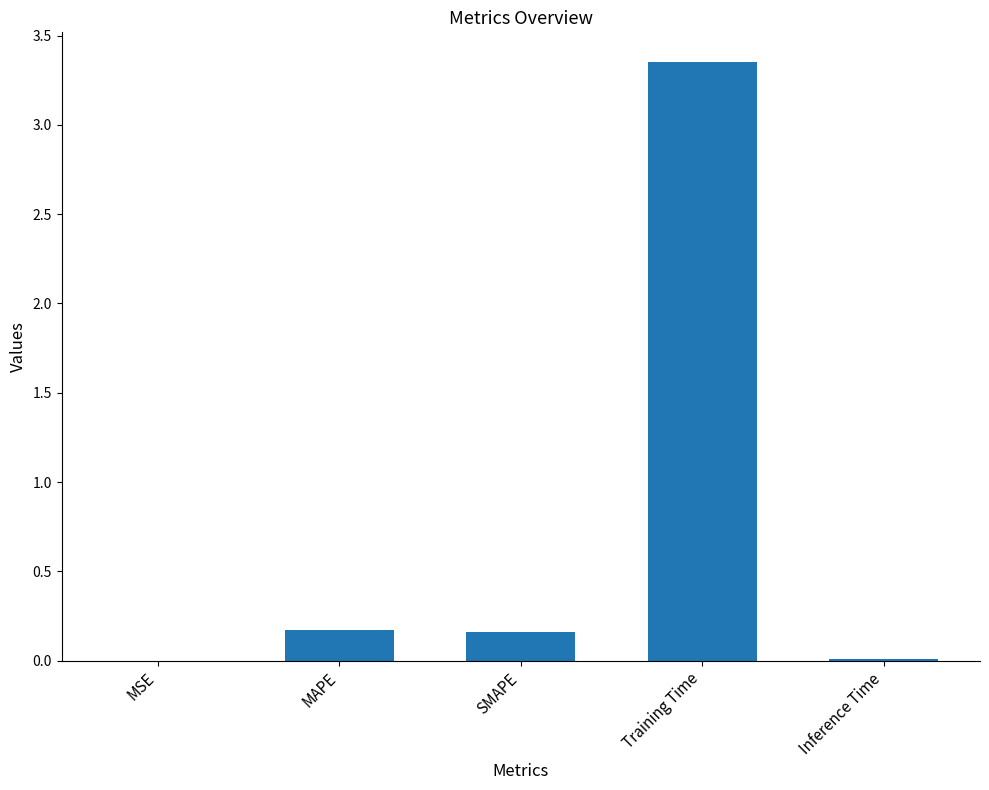

How many categories are shown in the chart?

5